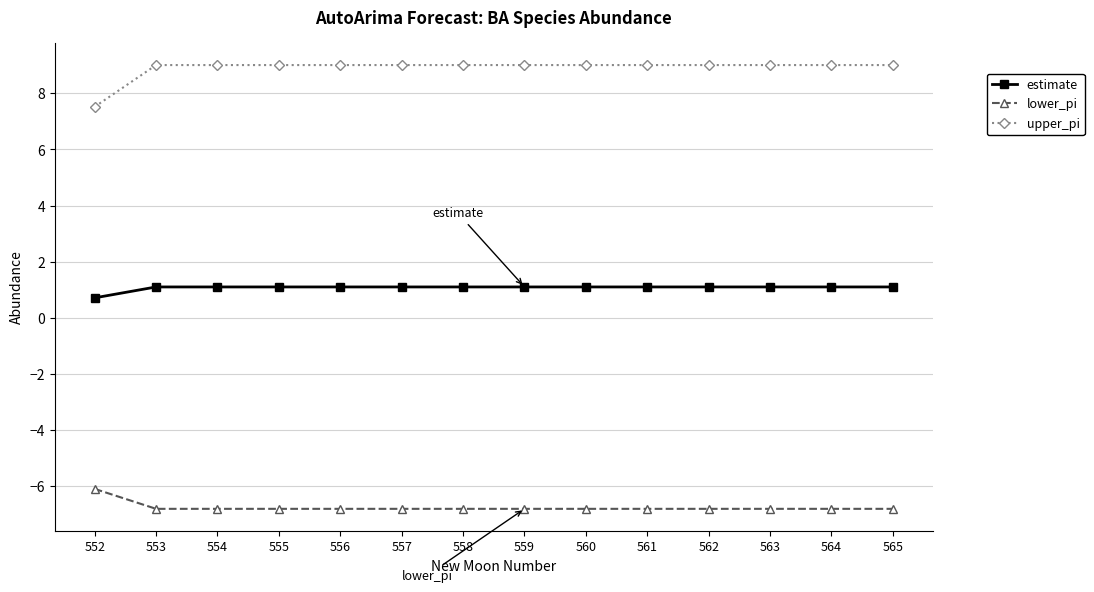

Which series has the largest range (max minus min)?

upper_pi